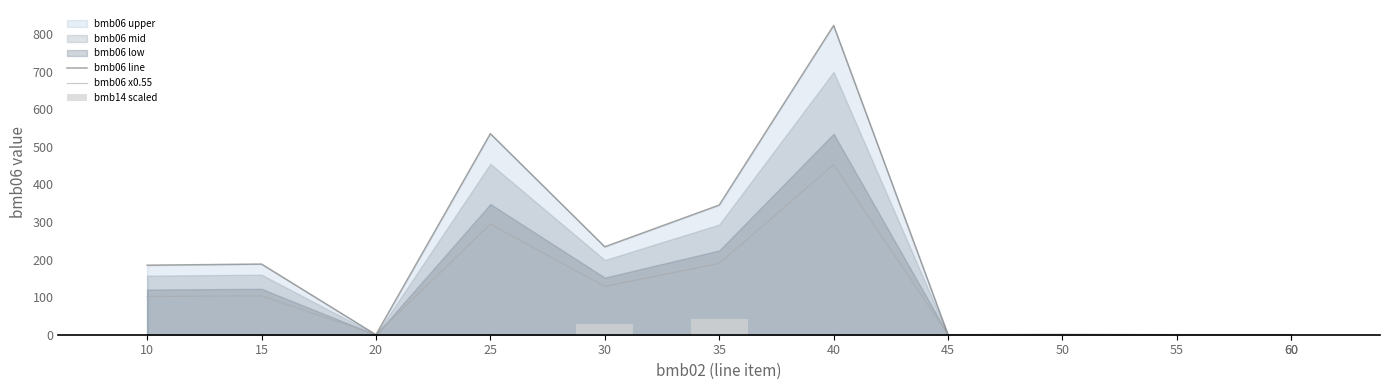

Which series has the widest spread of values?

bmb06 line